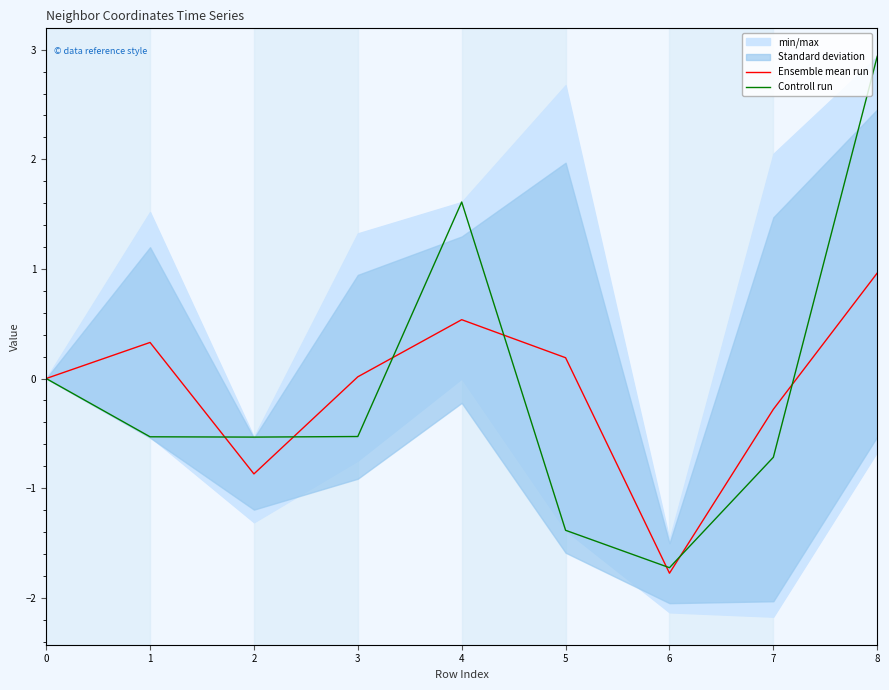

At which category is the sum across all series the highest?

8